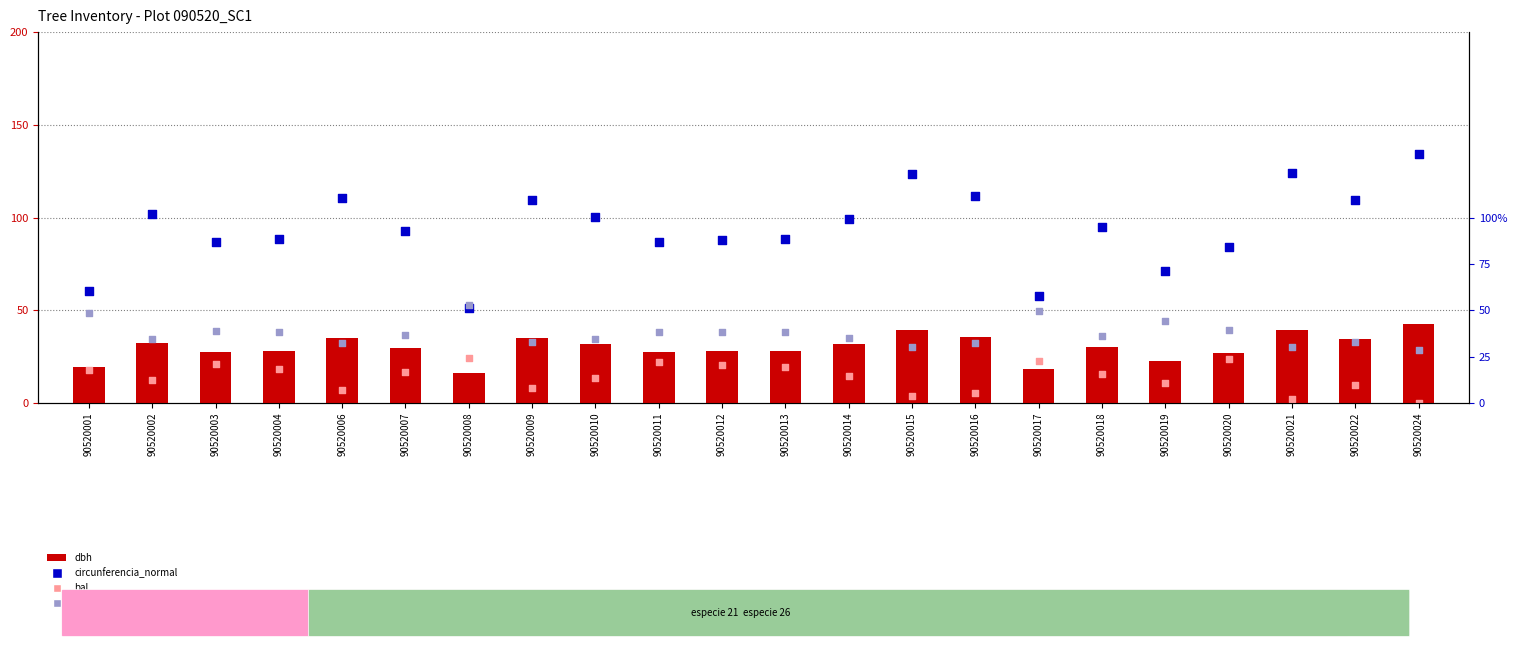

At which category is the sum across all series the highest?

90520024